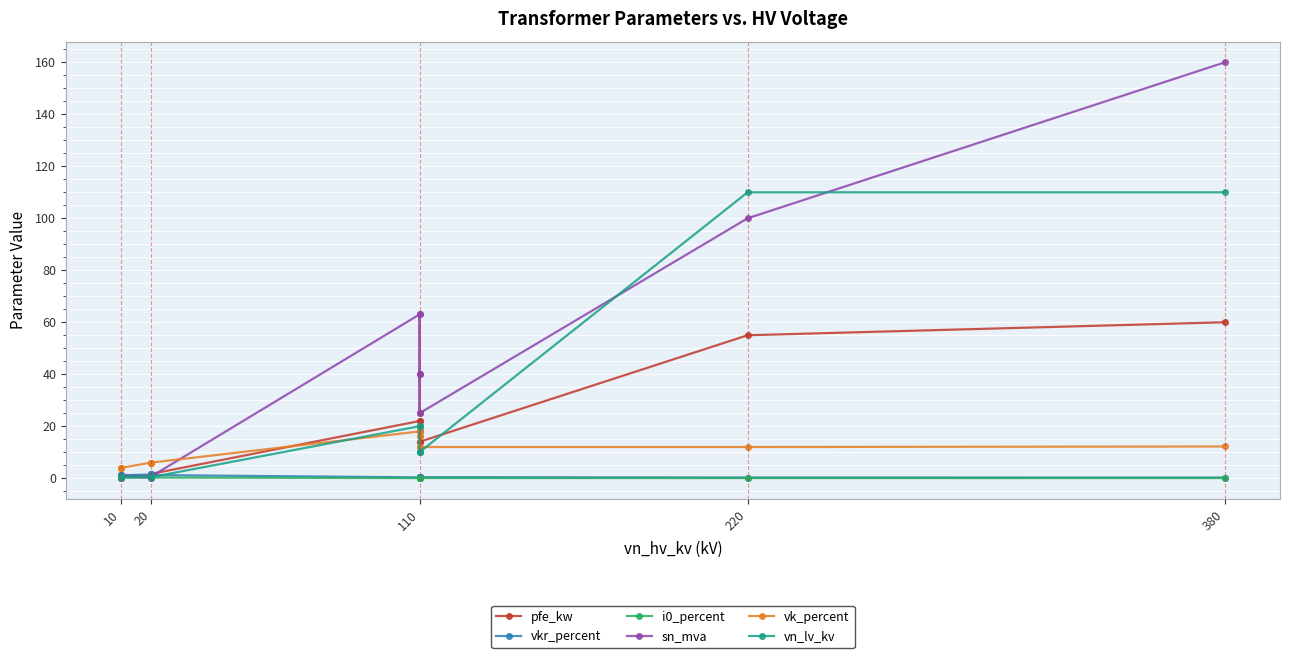

How many lines are shown in the chart?

6